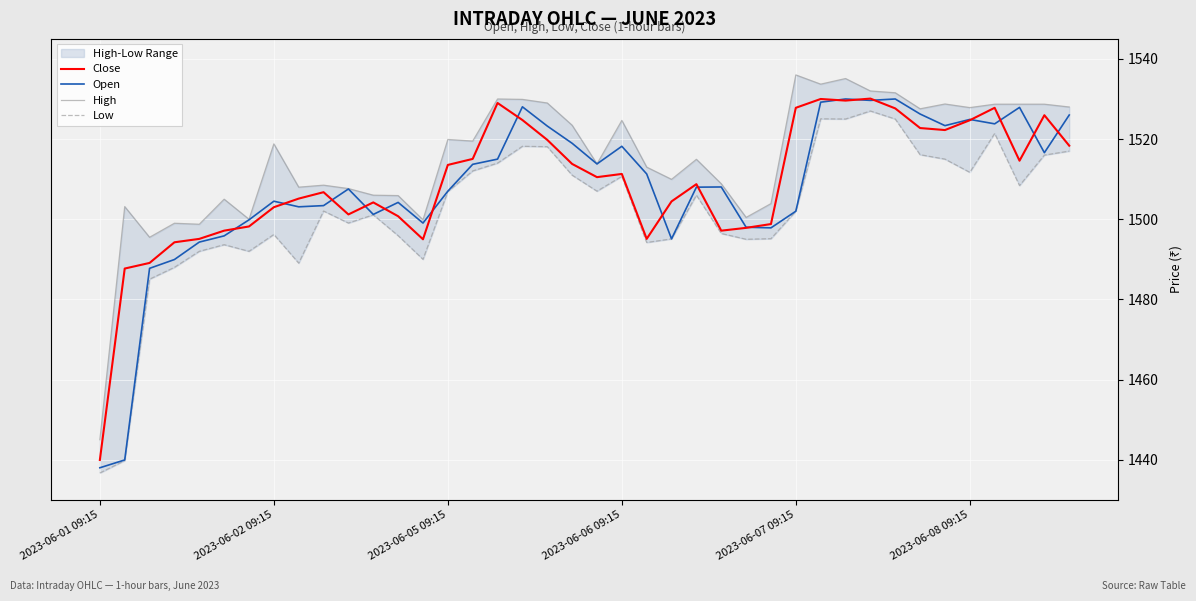

The High series shows 1528.7 at 37. True or false?

True